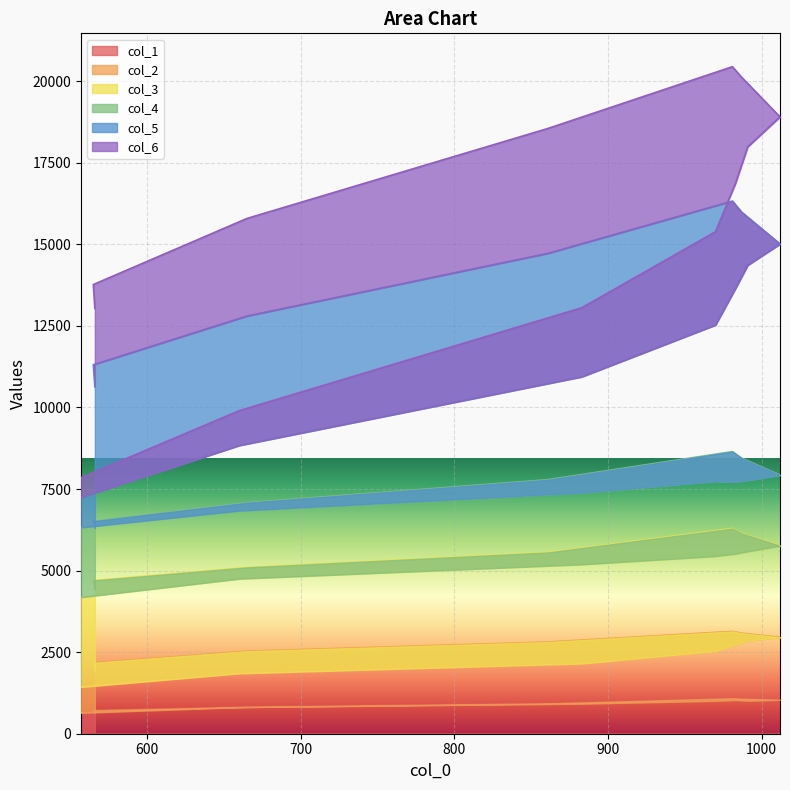

True or false: col_2 and col_5 cross at least once.

False